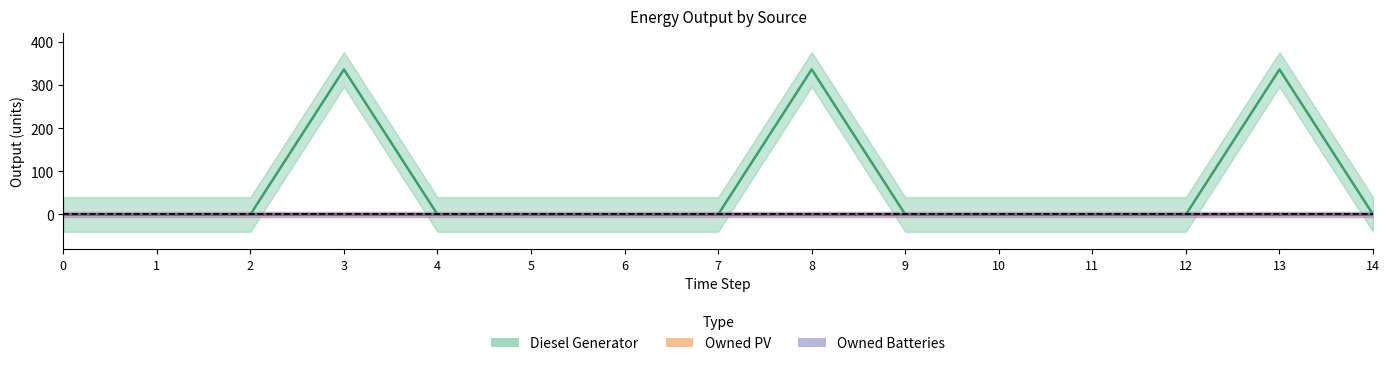

How many values in the Diesel Generator series exceed 0?

3